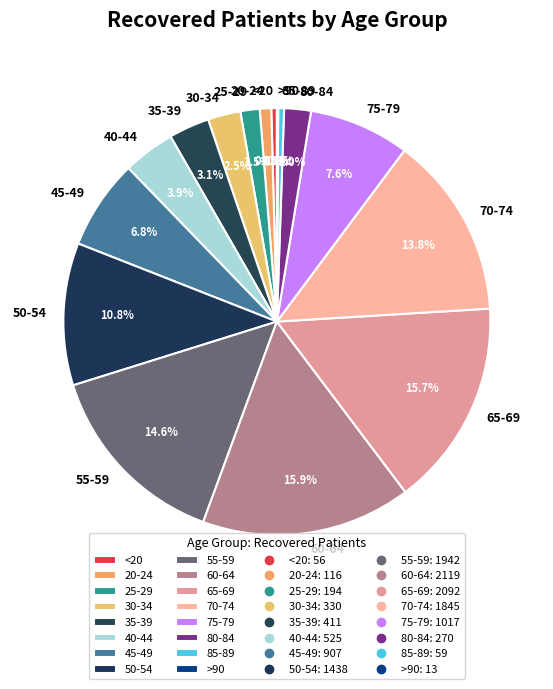

Is the sum of 20-24 and 85-89 greater than half?

No